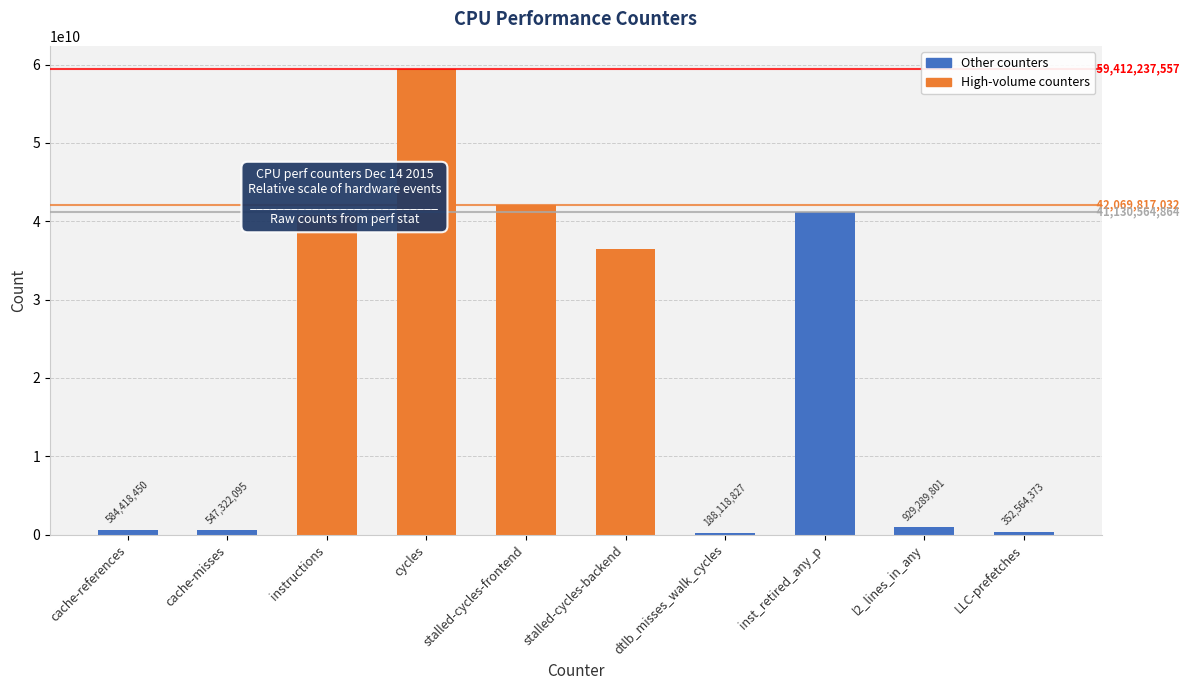

The chart shows a value of 352564373 at LLC-prefetches. True or false?

True